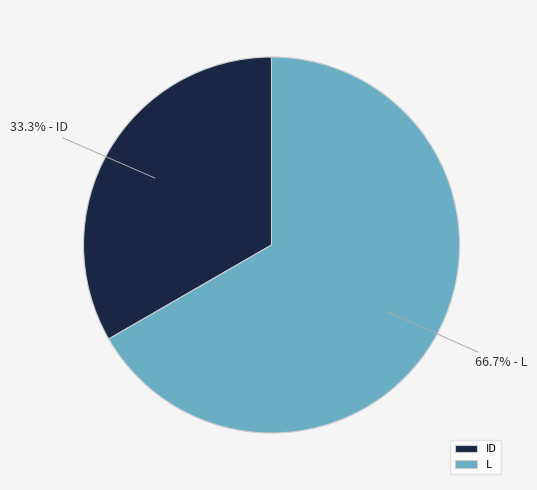

Is it true that ID is 27% of the pie?

False